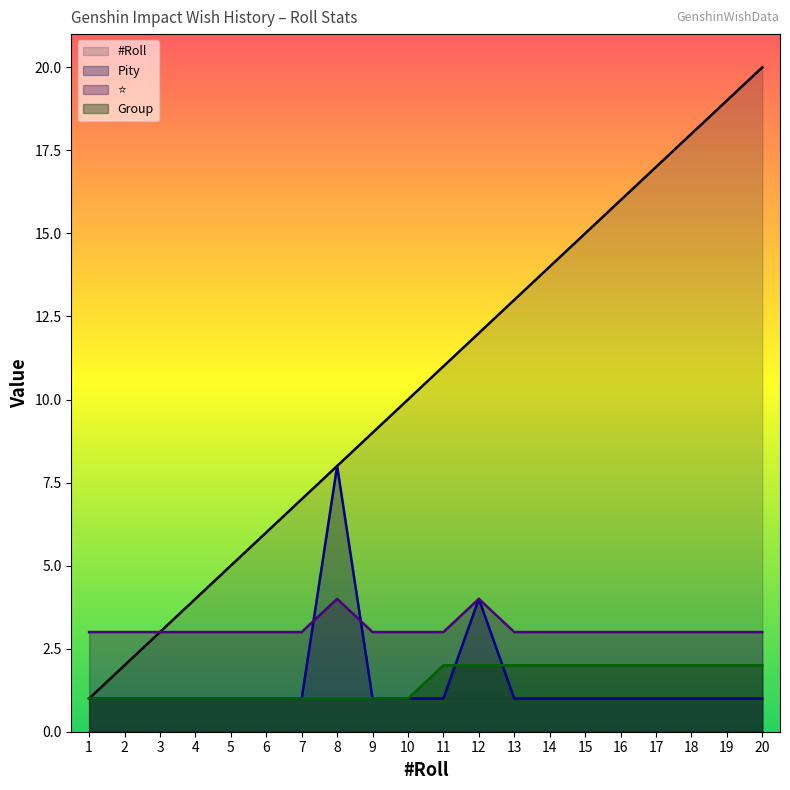

Which series has the largest total across all categories?

#Roll